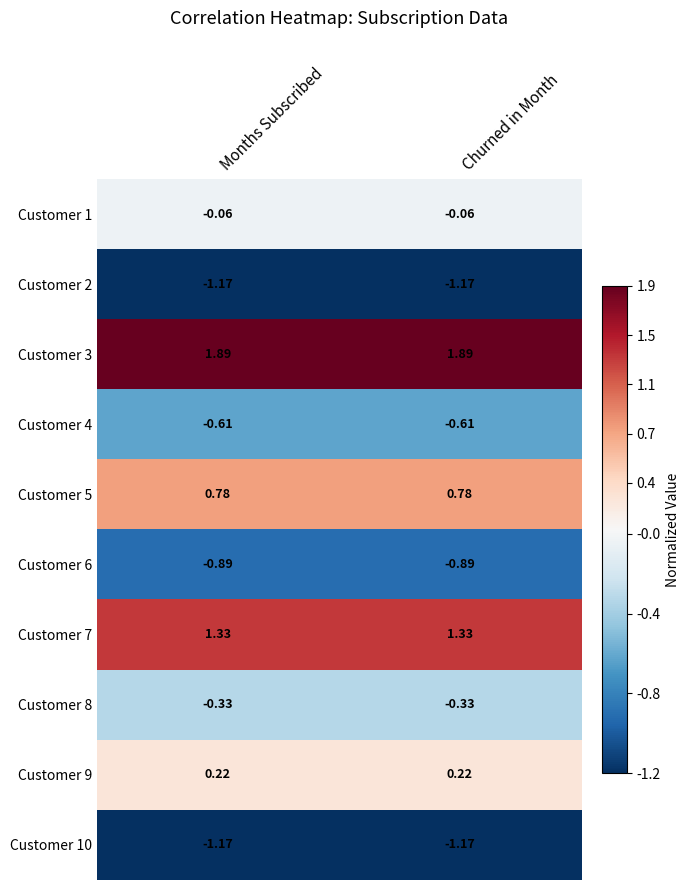

Is the value of Customer 8 at Months Subscribed greater than the value of Customer 6 at Churned in Month?

Yes